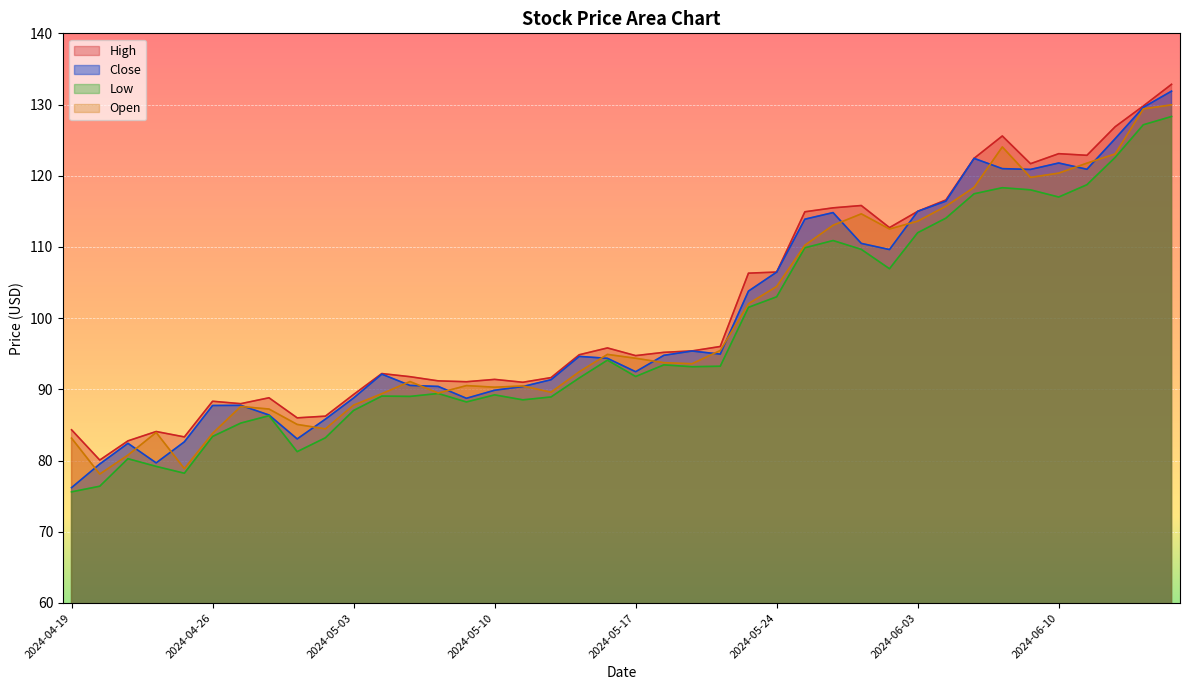

What is the label of the 3rd point from the left?

2024-04-23